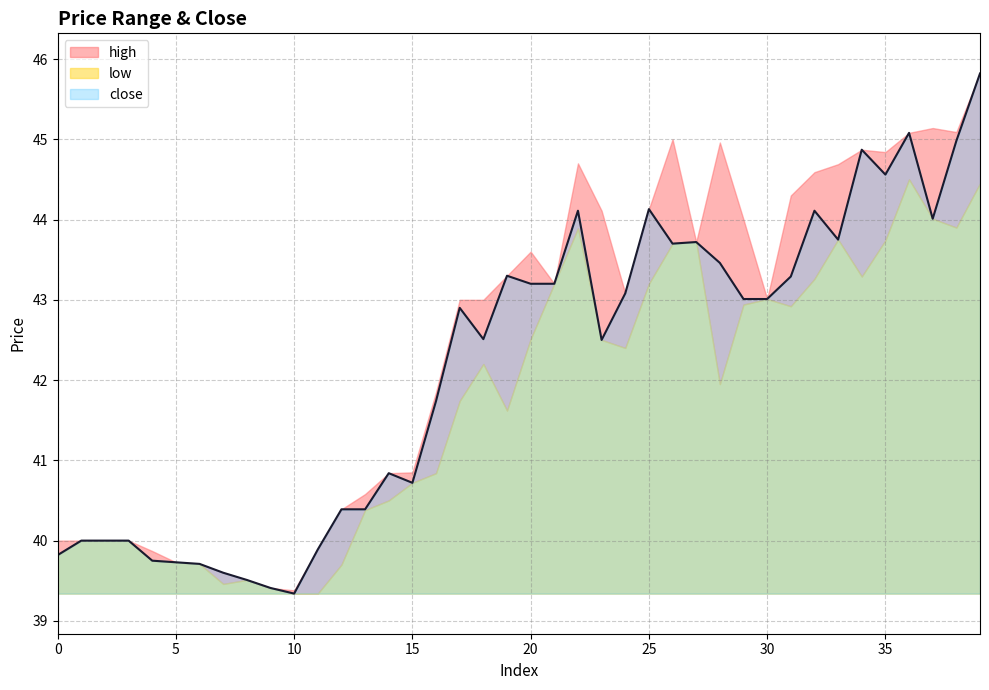

True or false: high has a value of 18.2 at 13.

False